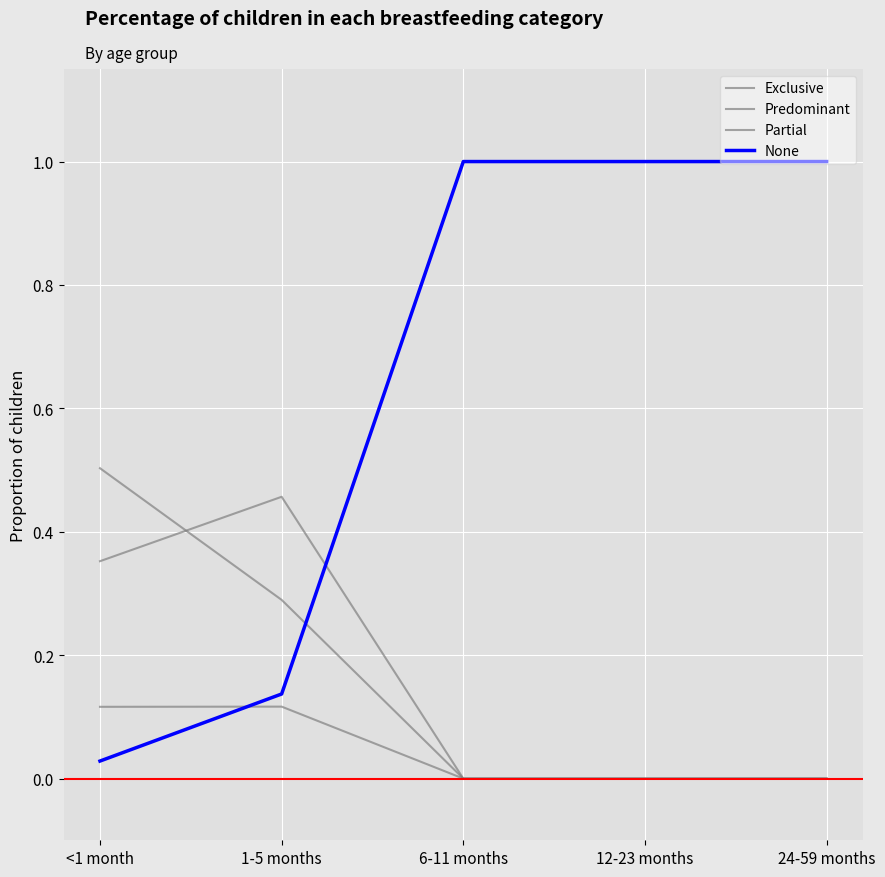

Does the chart have visible grid lines?

Yes